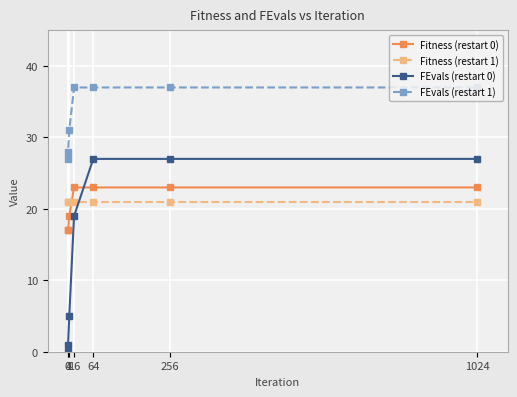

Where do FEvals (restart 0) and Fitness (restart 0) first cross each other?

16 and 64